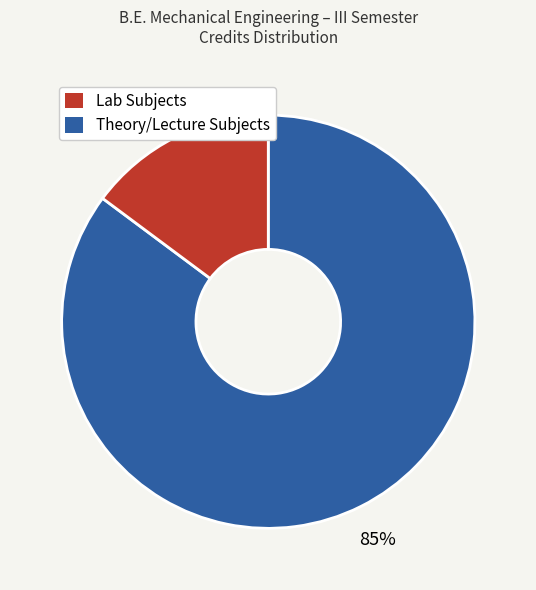

Count the number of slices in the pie.

2